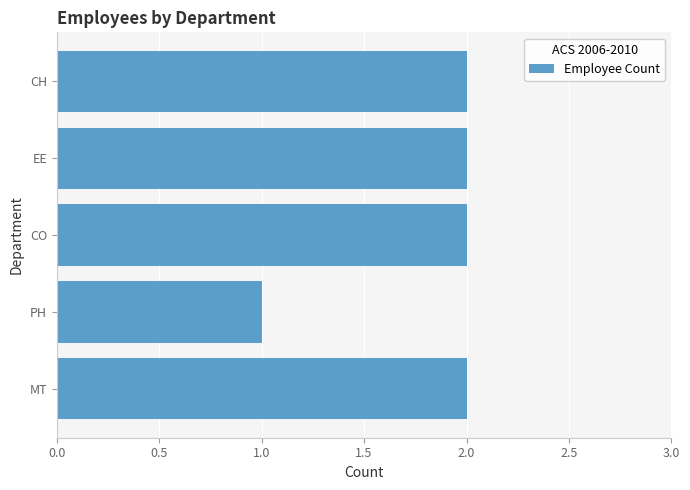

Which label corresponds to the smallest value in the chart?

PH